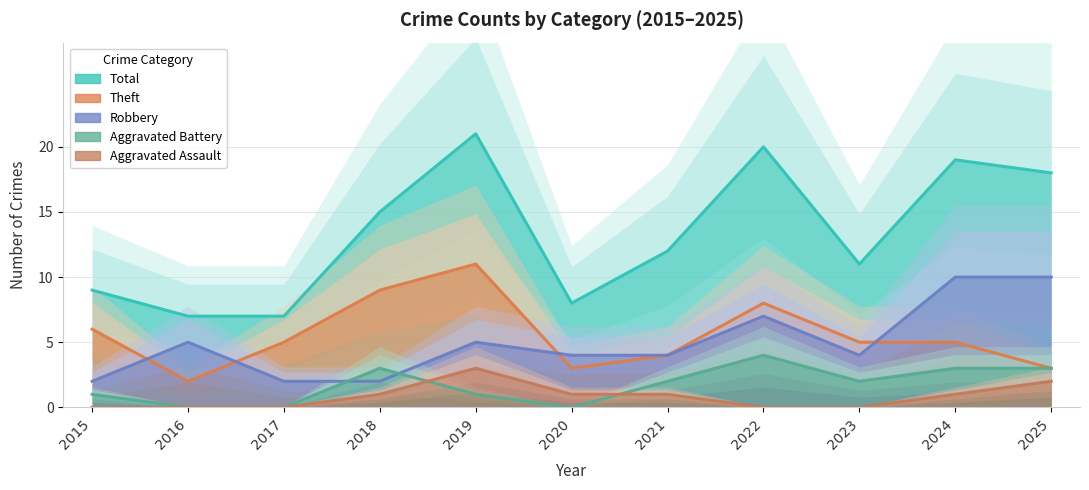

In Robbery, how many points are higher than both neighbors (excluding endpoints)?

3